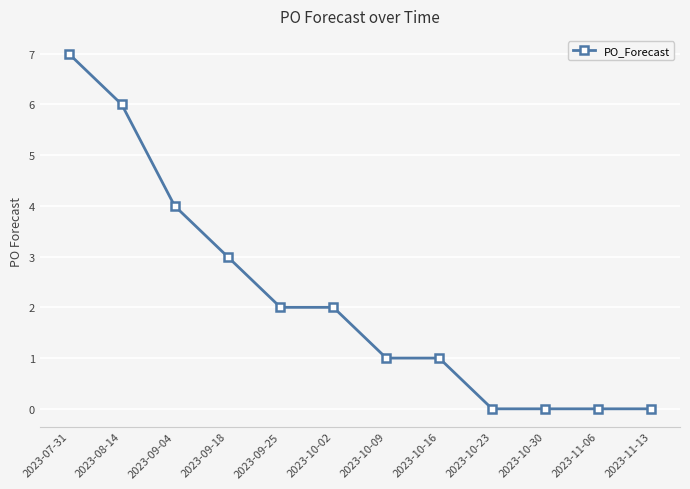

Reading right to left, what are all the values shown in this chart?

0	0	0	0	1	1	2	2	3	4	6	7